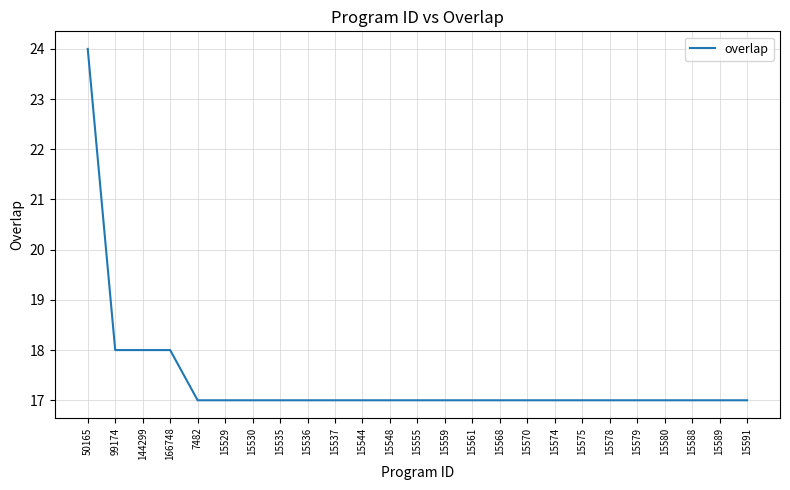

What position from the left is 15561?

15